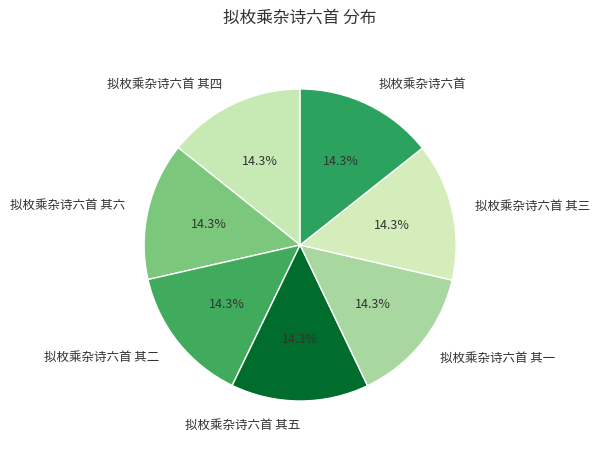

Approximately how many times larger is the value at 拟枚乘杂诗六首 其五 compared to 拟枚乘杂诗六首?

1.0